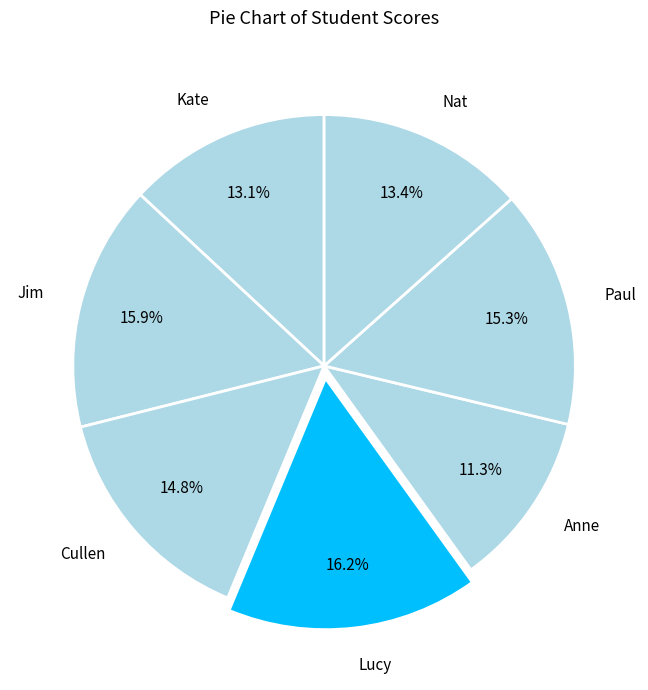

To the nearest percent, what percentage of the pie is Nat?

13%